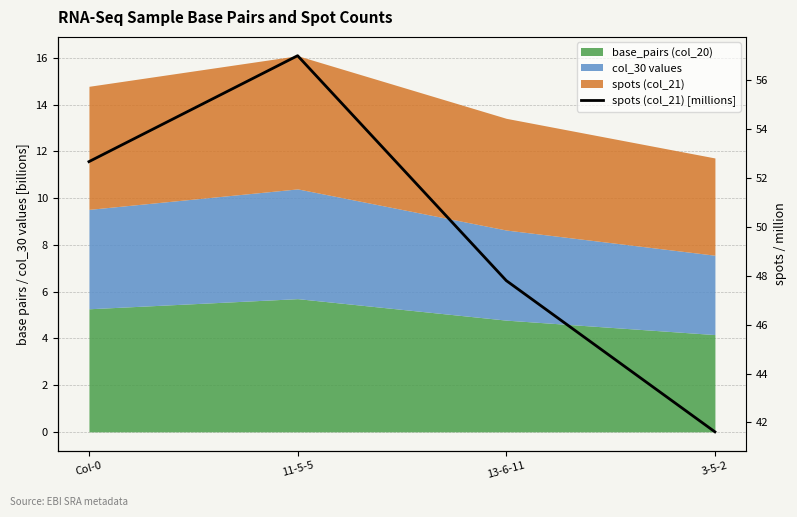

Reading right to left, transcribe all the data shown in this chart.

41.6	47.8	57.0	52.7